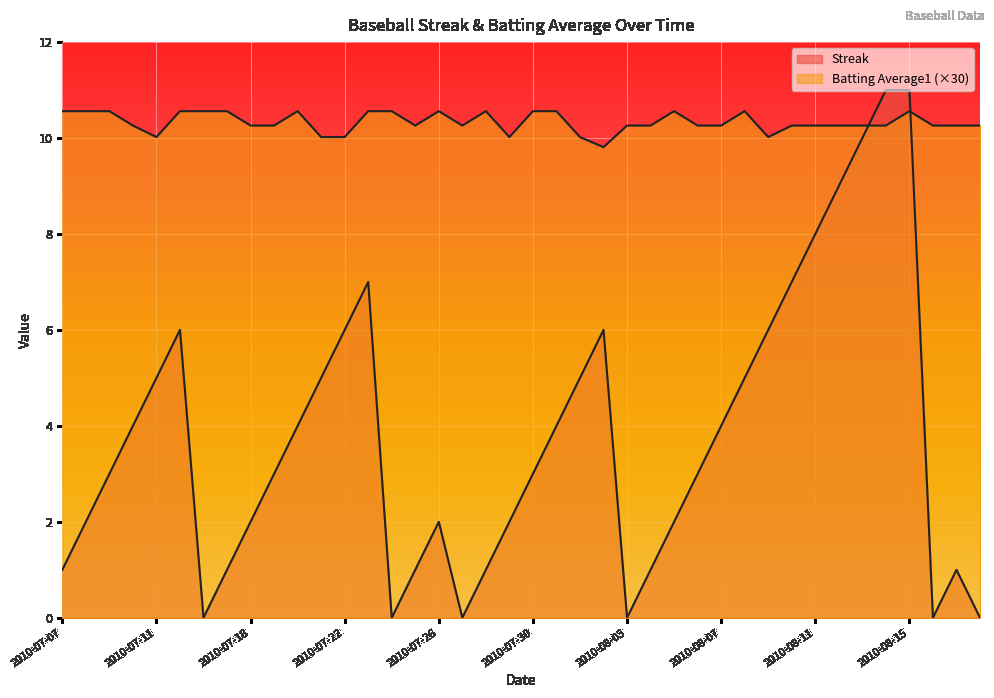

At which category does Streak reach its first local peak?

2010-07-15